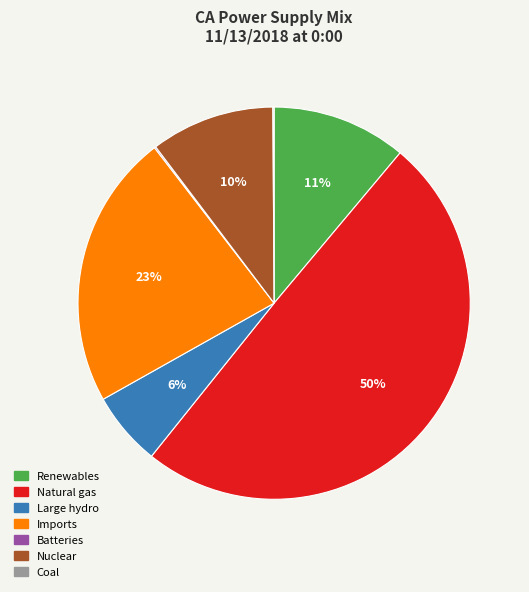

Between Renewables and Large hydro, which is larger?

Renewables